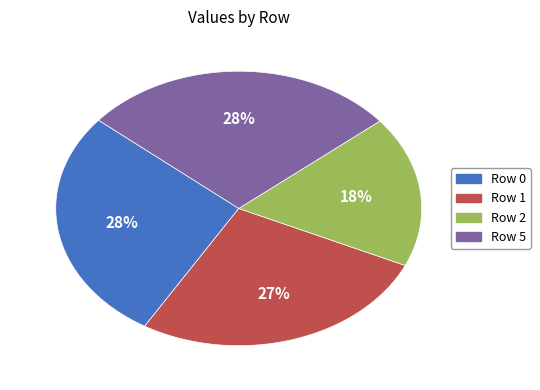

Which slice is the smallest?

Row 2